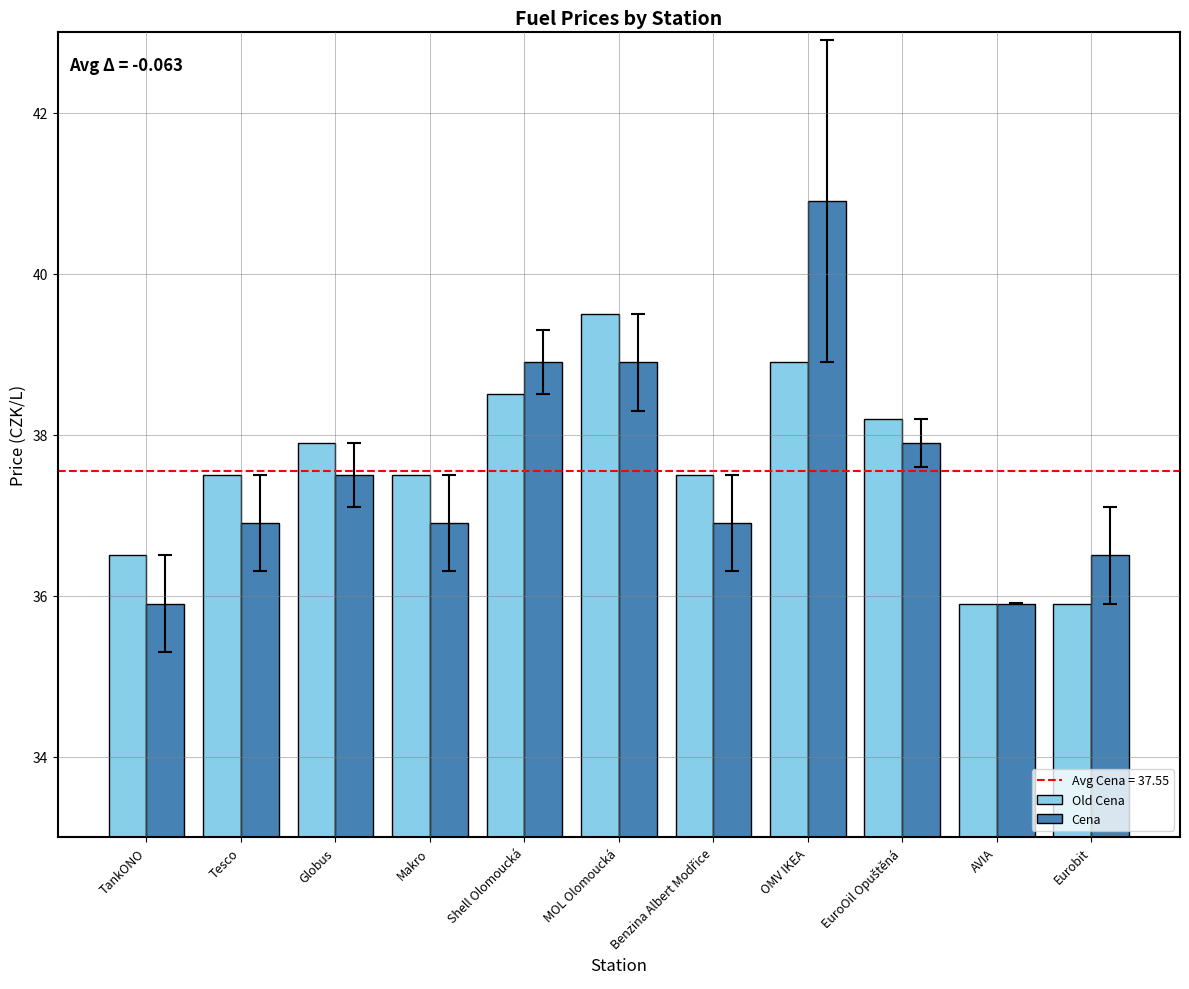

At which category is the sum across all series the highest?

OMV IKEA